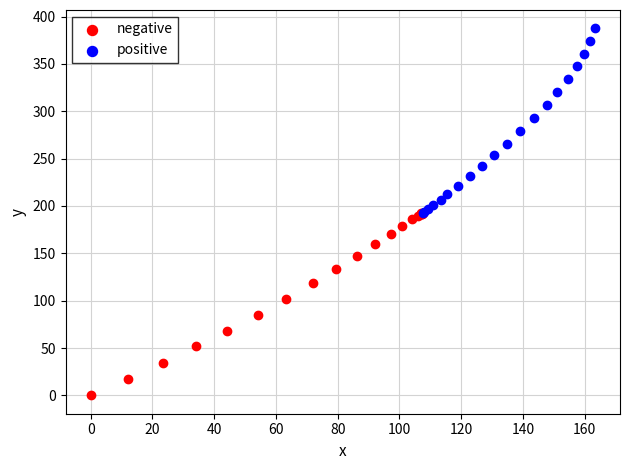

Which series contains the lowest Y value?

negative